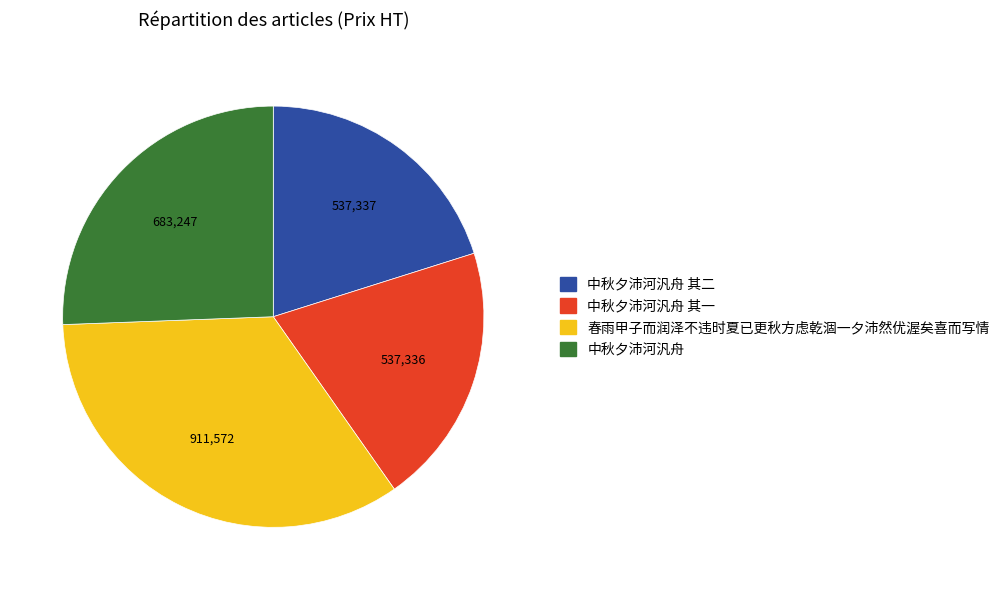

Which has a higher value, 中秋夕沛河汎舟 or 中秋夕沛河汎舟 其一?

中秋夕沛河汎舟